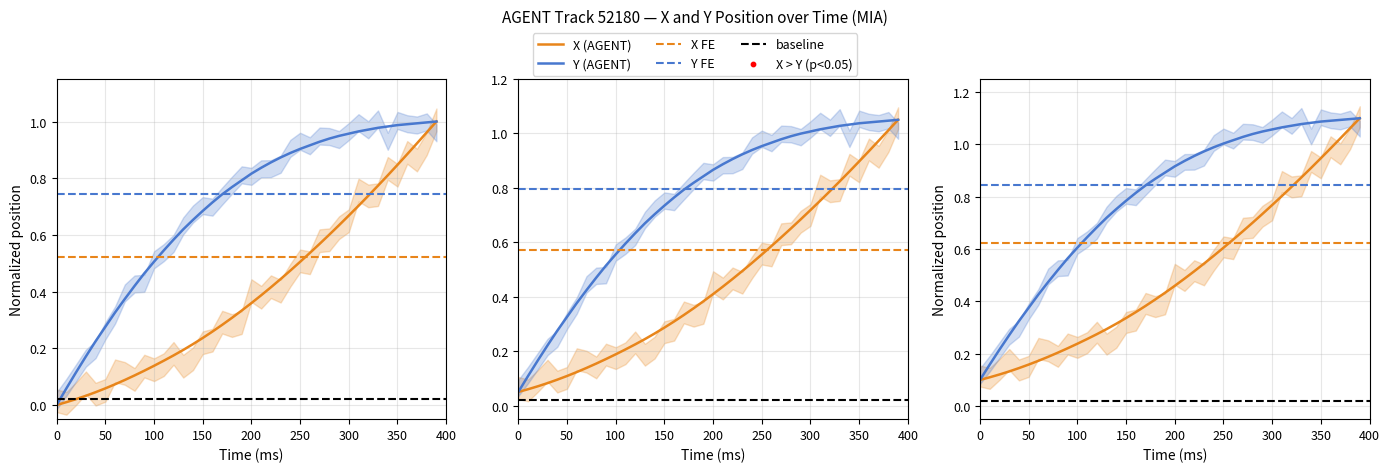

Which series has the largest Y range (max minus min)?

X